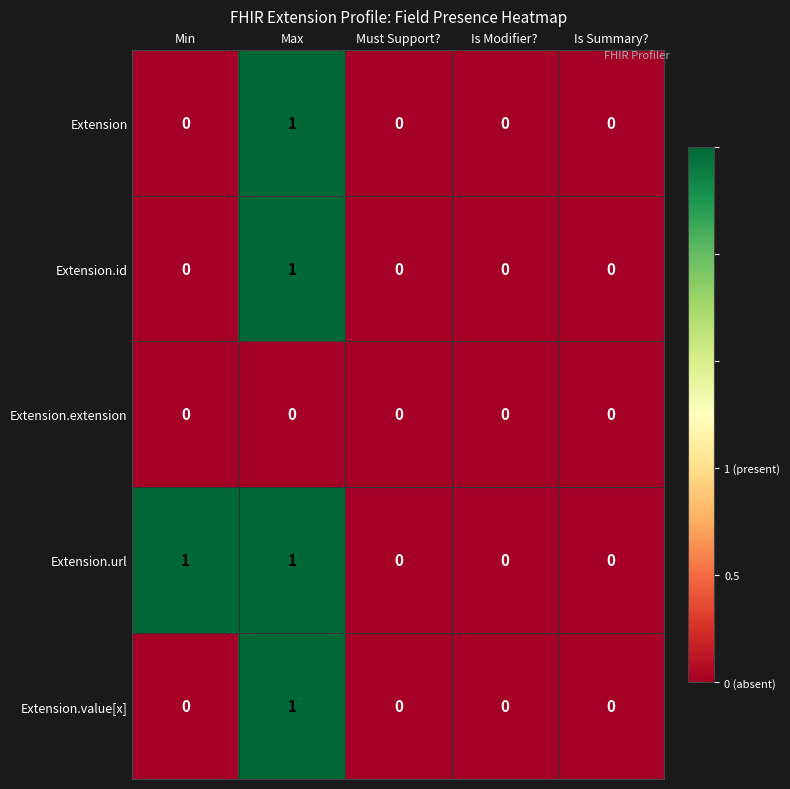

What is the difference between the highest and lowest values at Min?

1